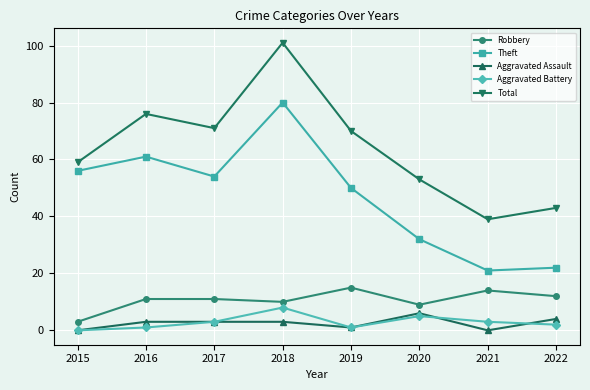

Is it true that Aggravated Assault equals 3 at 2016?

True